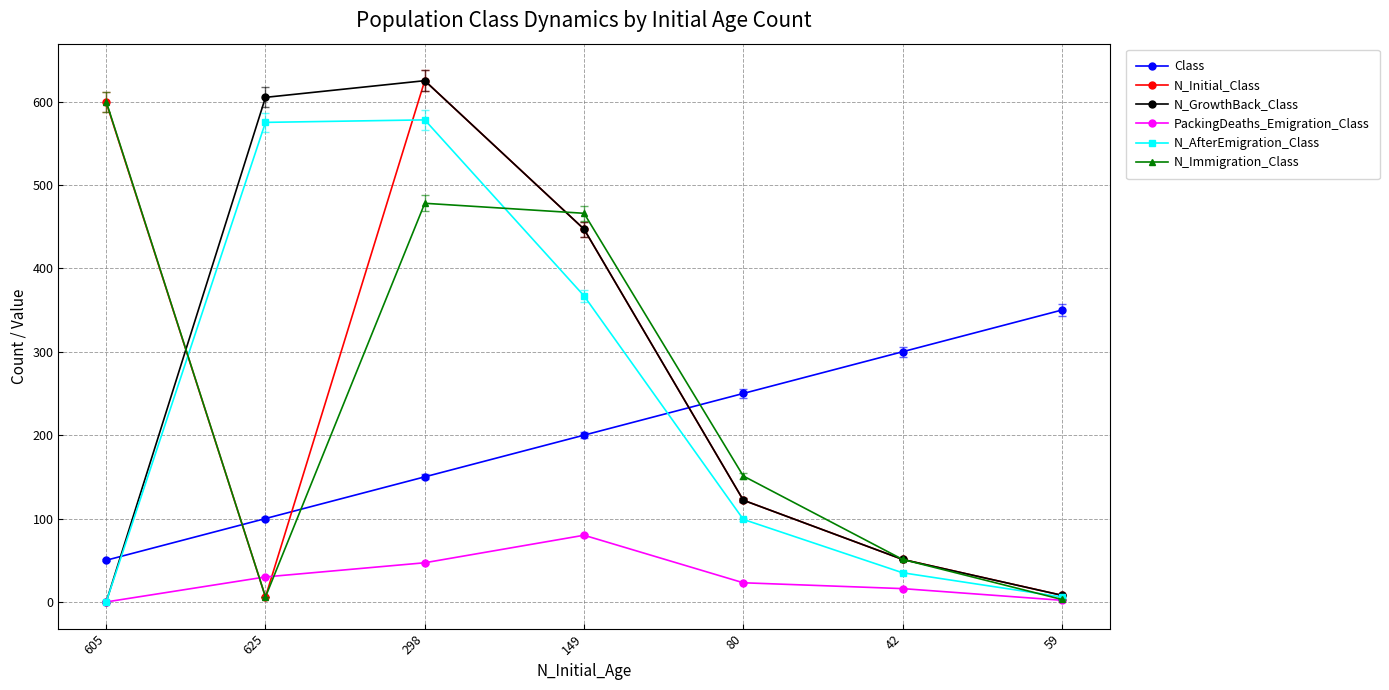

How many lines are shown in the chart?

6